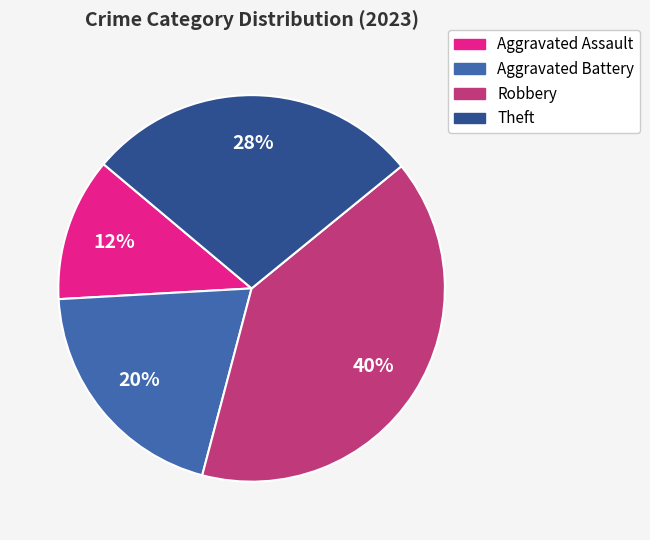

True or false: Theft accounts for 42% of the total.

False